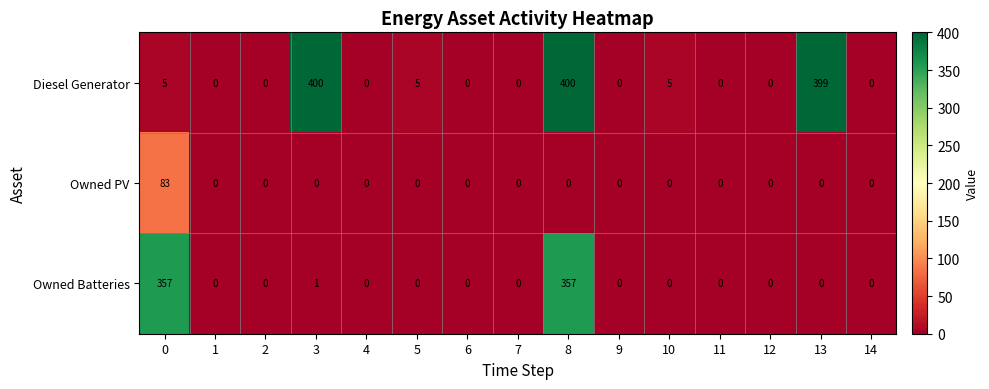

What is the spread (max minus min) of values at 5?

5